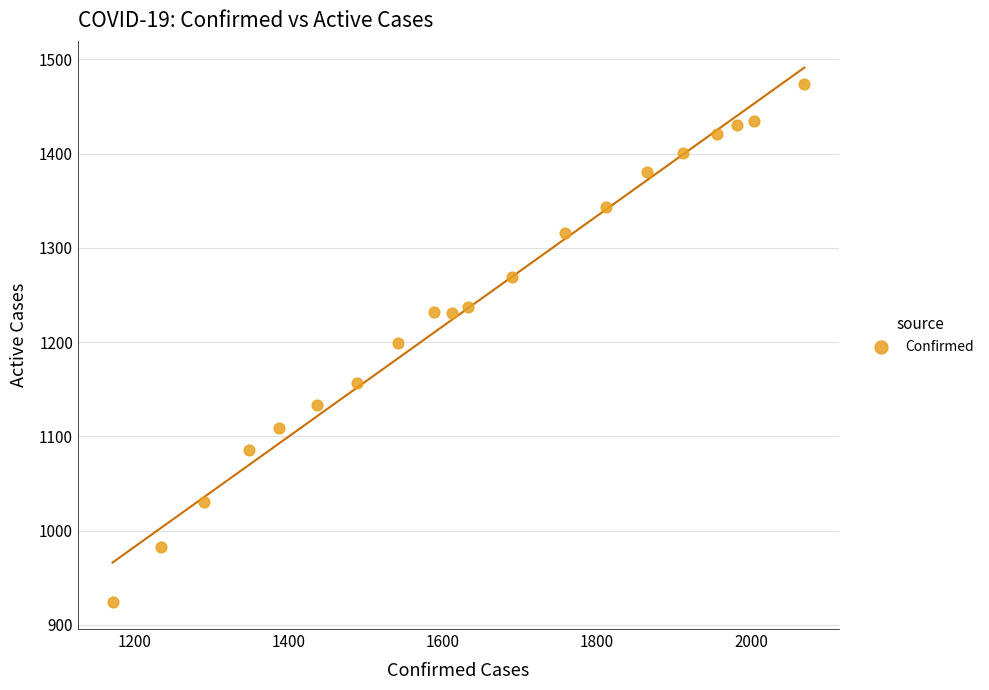

What is the range of X values (max minus min)?

898